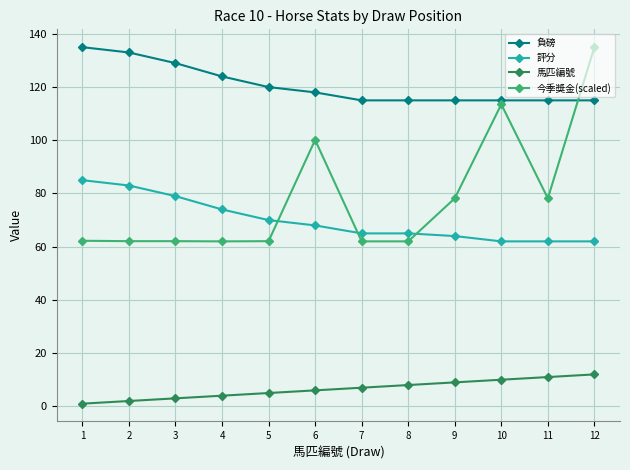

At 2, list the series in order from smallest to largest.

馬匹編號, 今季獎金(scaled), 評分, 負磅